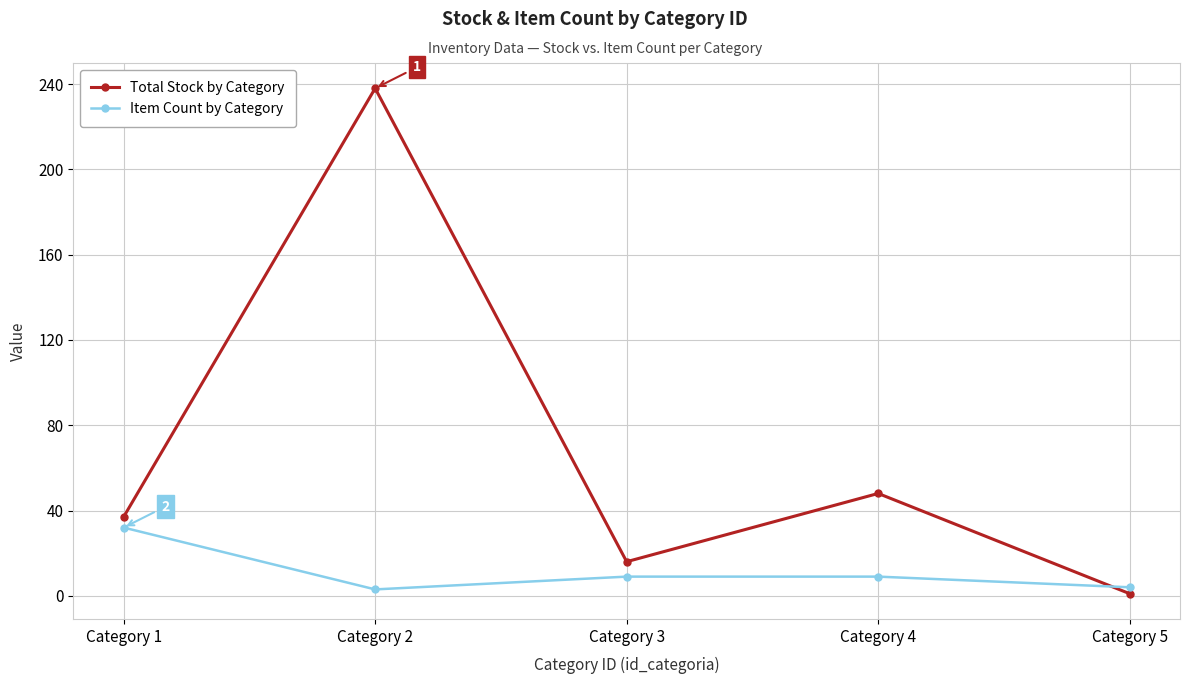

What is the value of the Item Count by Category point at the 3rd from the left?

9